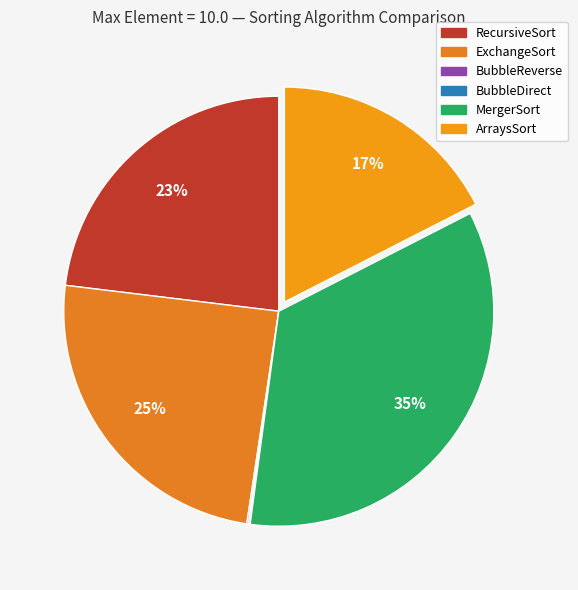

To the nearest percent, what is the combined percentage of BubbleDirect and RecursiveSort?

23%